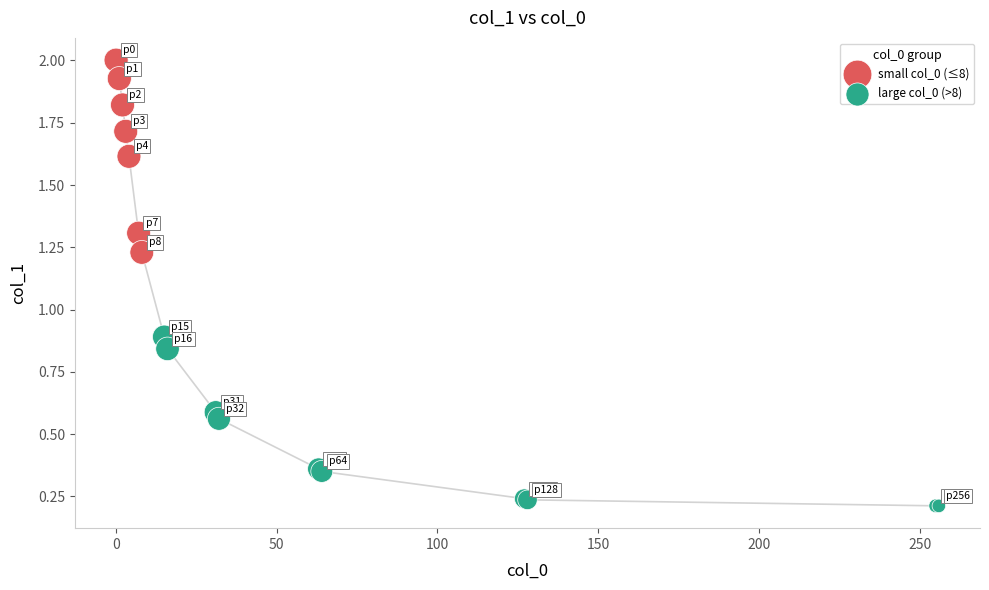

Which series reaches the maximum Y coordinate?

small col_0 (≤8)